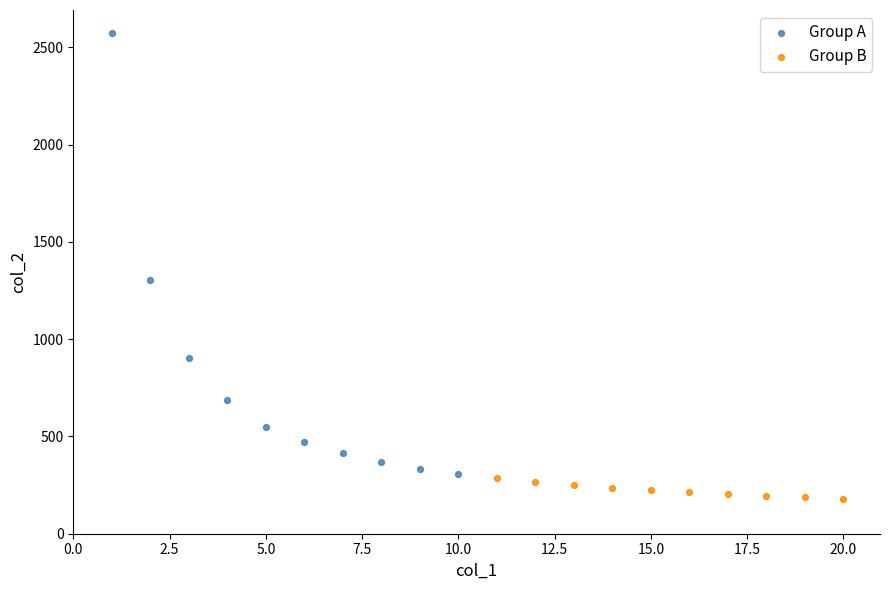

Which series has the widest spread of Y values?

Group A